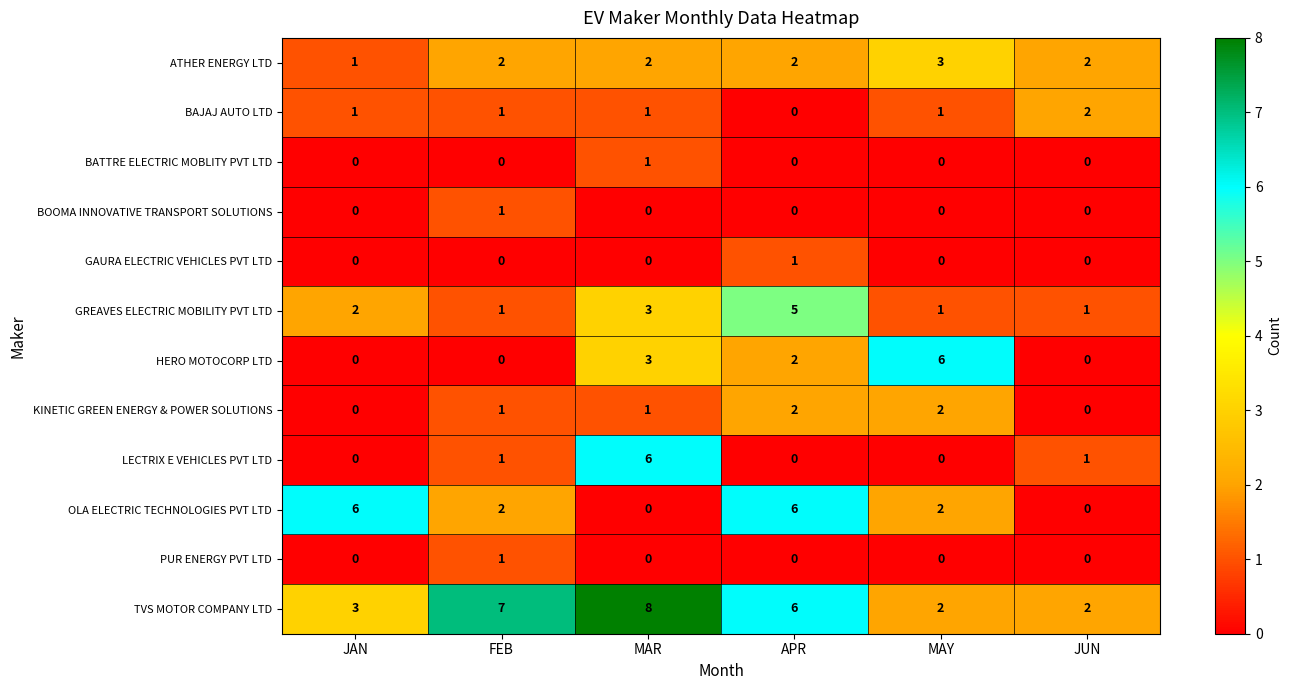

What is the maximum value shown in the chart?

8